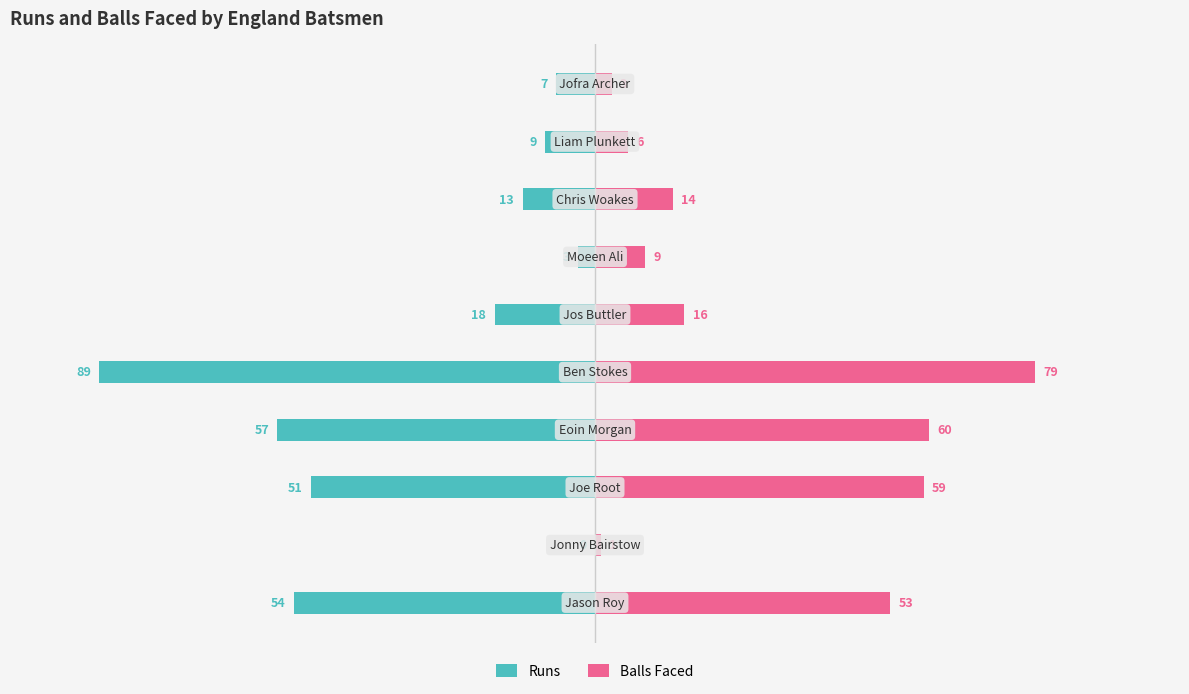

Between 9 and 5, which is larger?

9